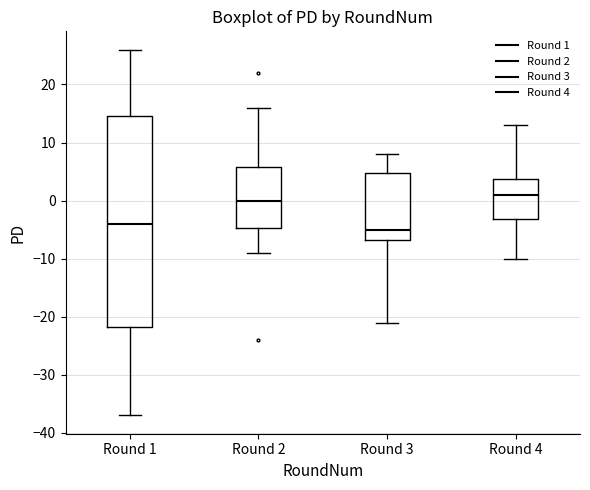

Reading left to right, read every box against the y-axis: the position of its median line, the range the box covers, and the ends of its whiskers. The values are not printed on the chart, so give them approximately, as read against the axis.

Round 1: median -4, box -22 to 15, whiskers -37 to 26
Round 2: median 0, box -5 to 6, whiskers -9 to 16
Round 3: median -5, box -7 to 5, whiskers -21 to 8
Round 4: median 1, box -3 to 4, whiskers -10 to 13